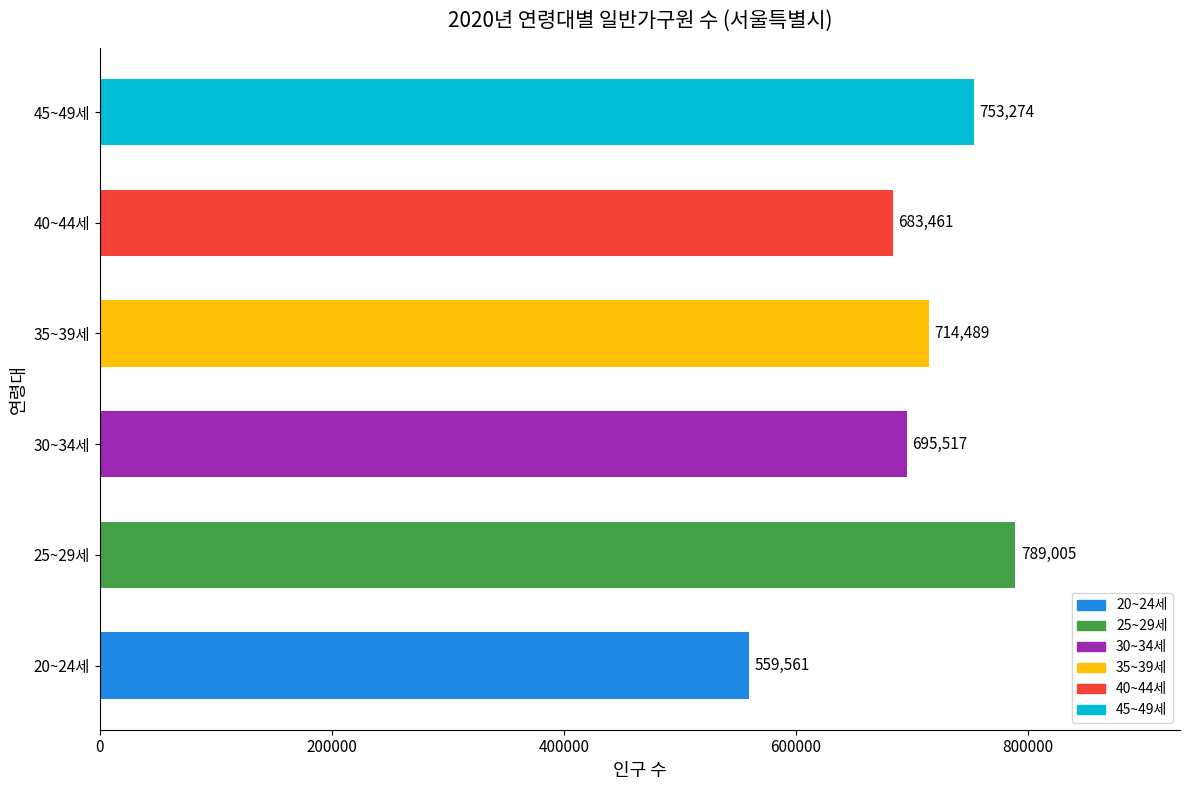

What is the change in value from 40~44세 to 45~49세?

+69813